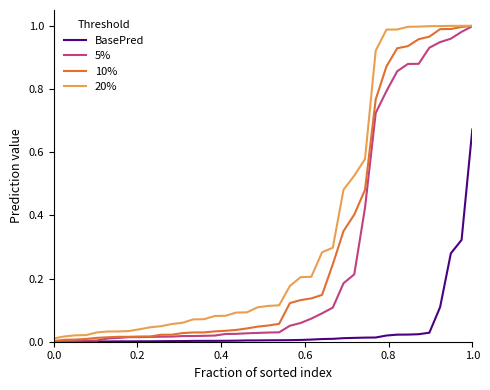

Which series has the largest total across all categories?

20%